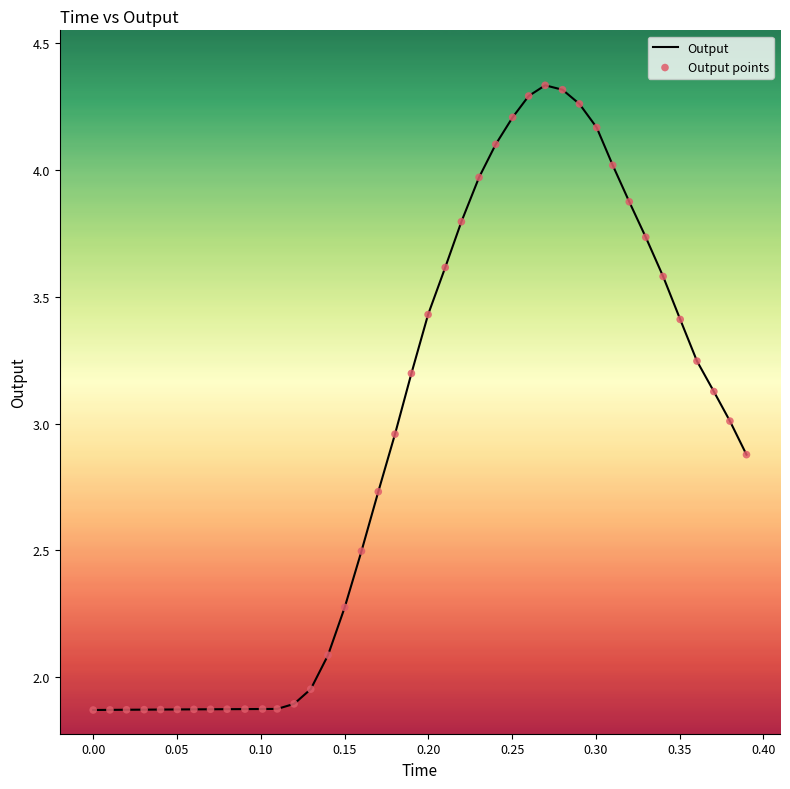

What is the difference between the maximum and minimum values?

2.5